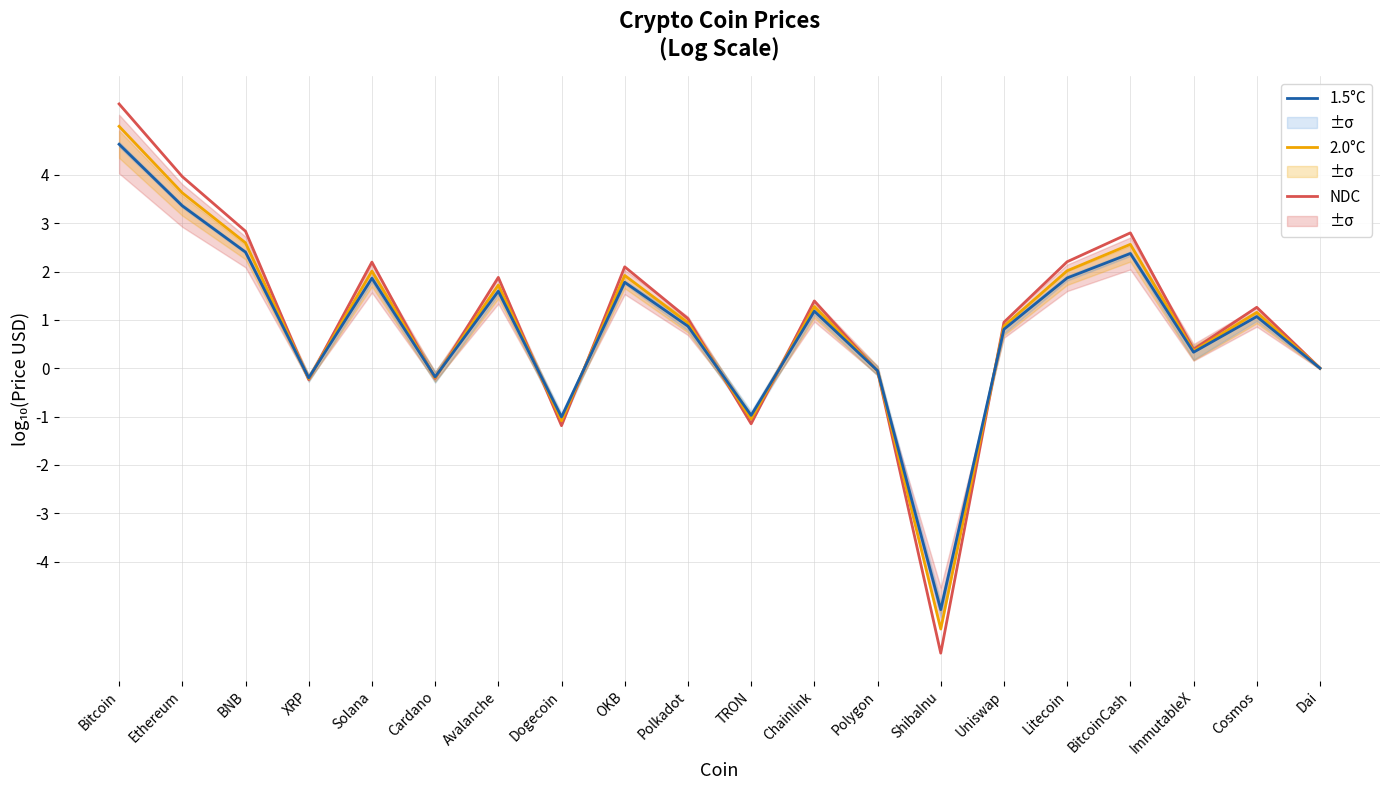

Which series has the largest total across all categories?

NDC